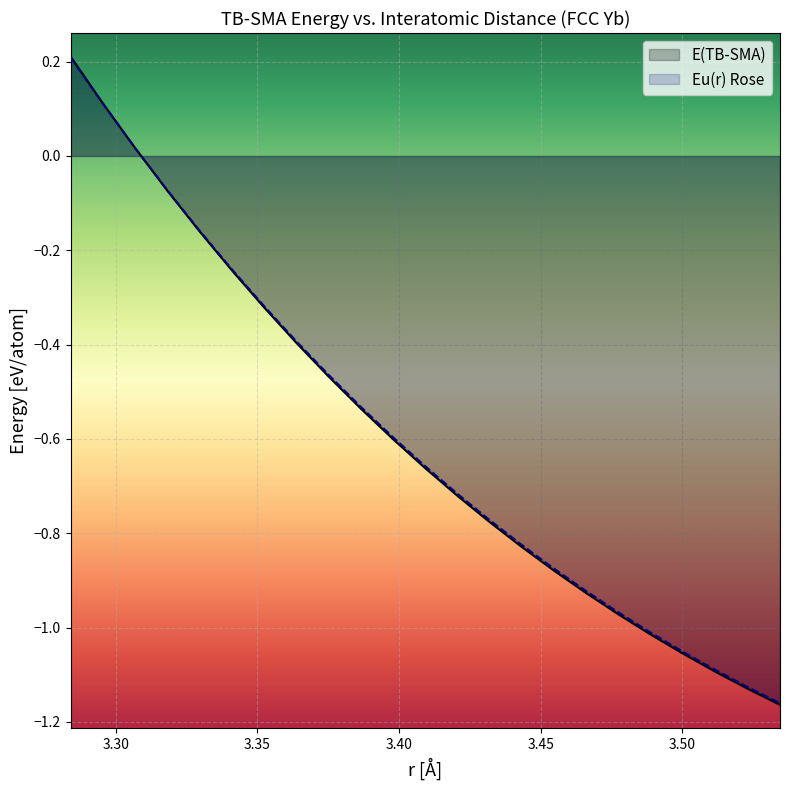

How many lines are shown in the chart?

2